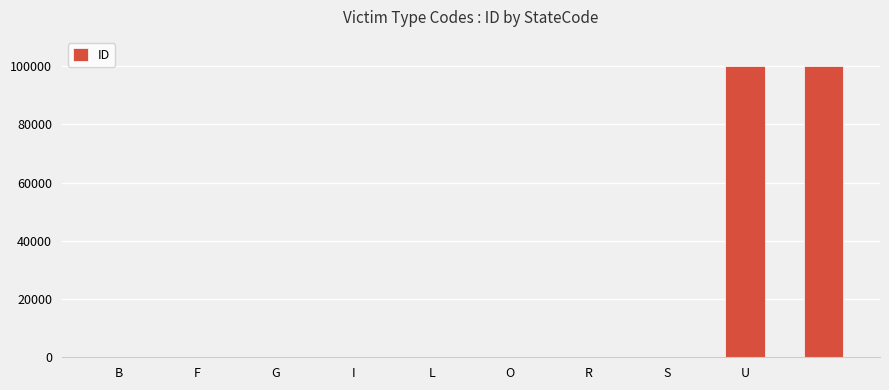

What is the maximum value shown in the chart?

99999